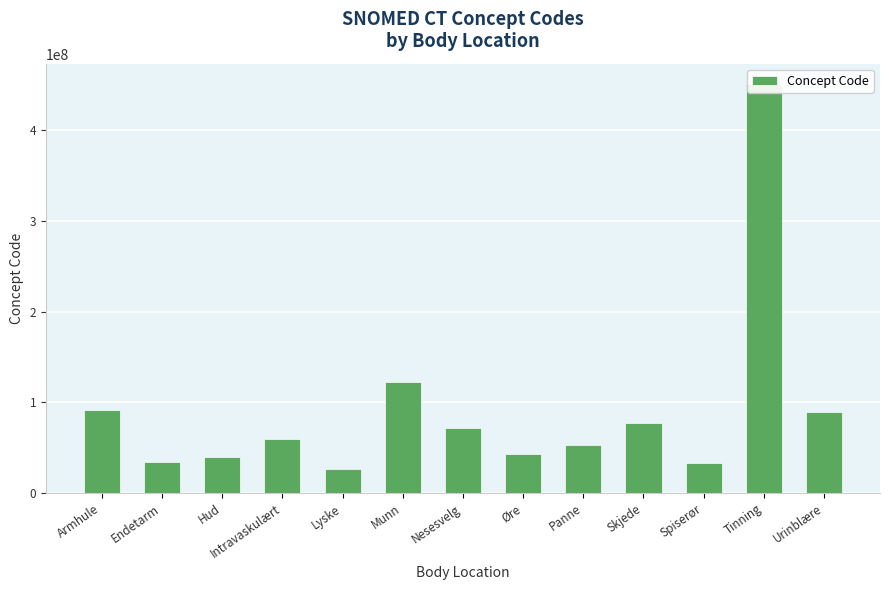

The value at Panne is 52795006. True or false?

True